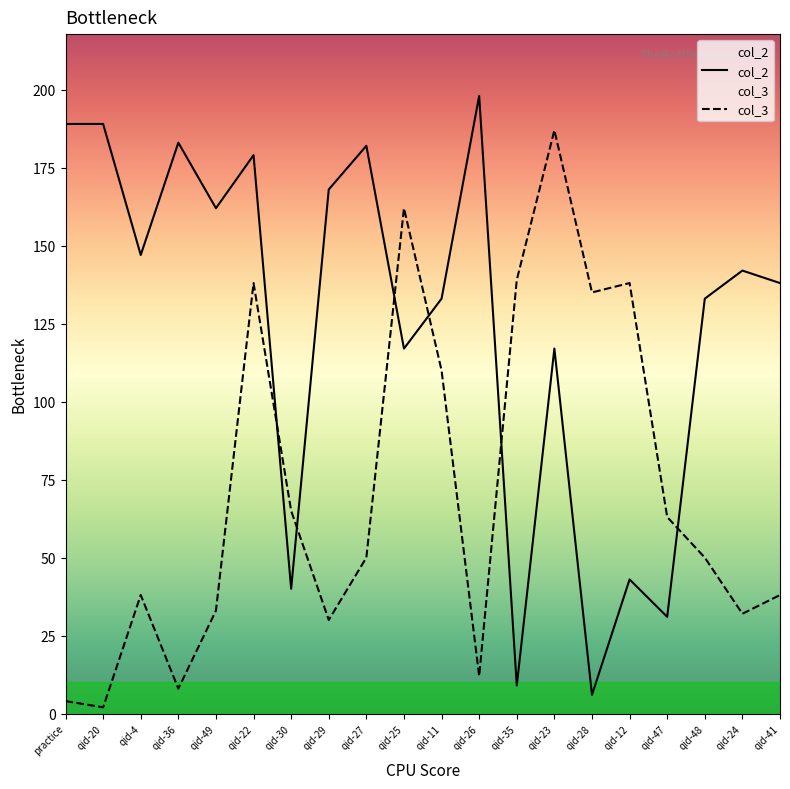

Reading right to left, list all the values displayed in this chart.

col_2: 138	142	133	31	43	6	117	9	198	133	117	182	168	40	179	162	183	147	189	189
col_3: 38	32	50	63	138	135	187	139	12	110	162	50	30	65	138	33	8	38	2	4